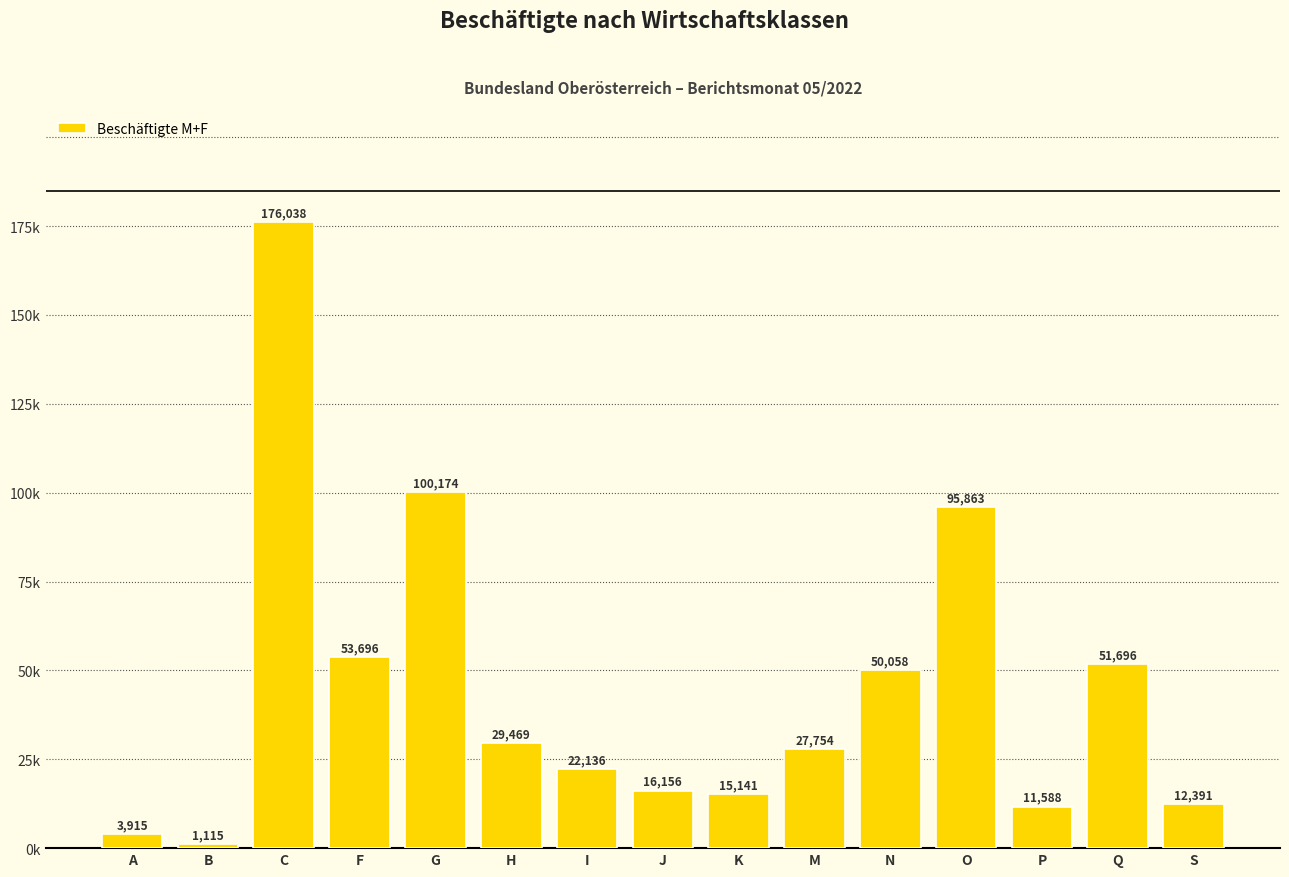

What is the label of the 5th bar from the right?

N